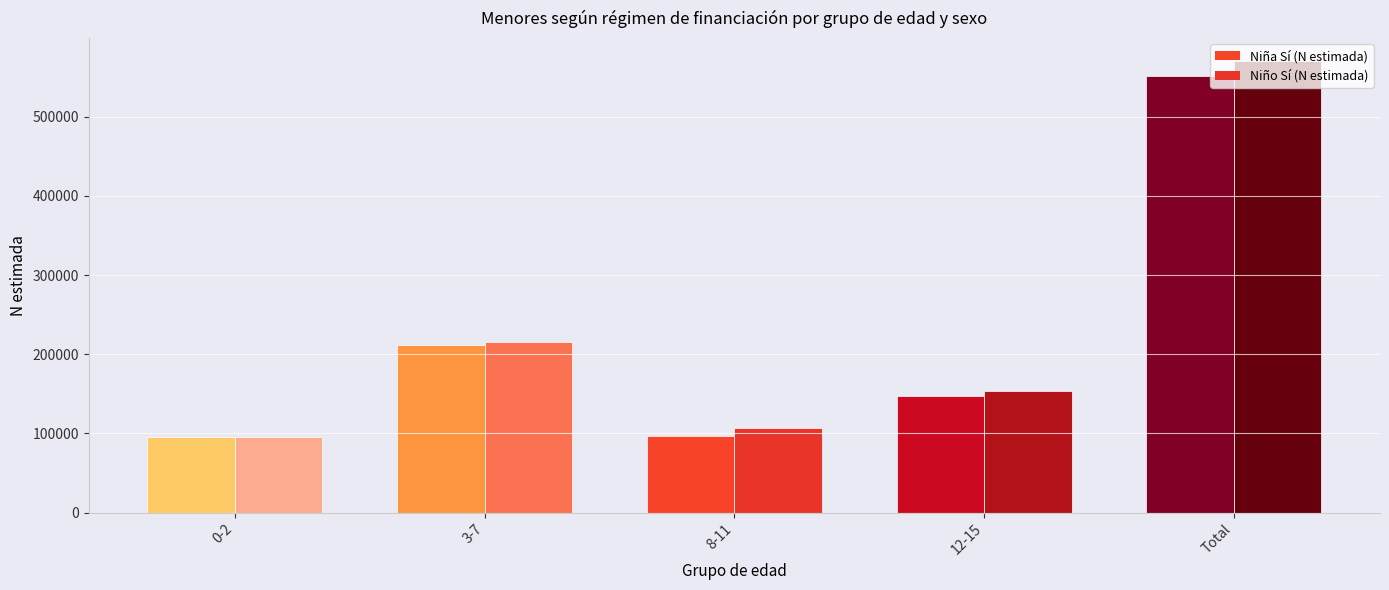

Which category has the lowest value in the Niña Sí (N estimada) series?

0-2